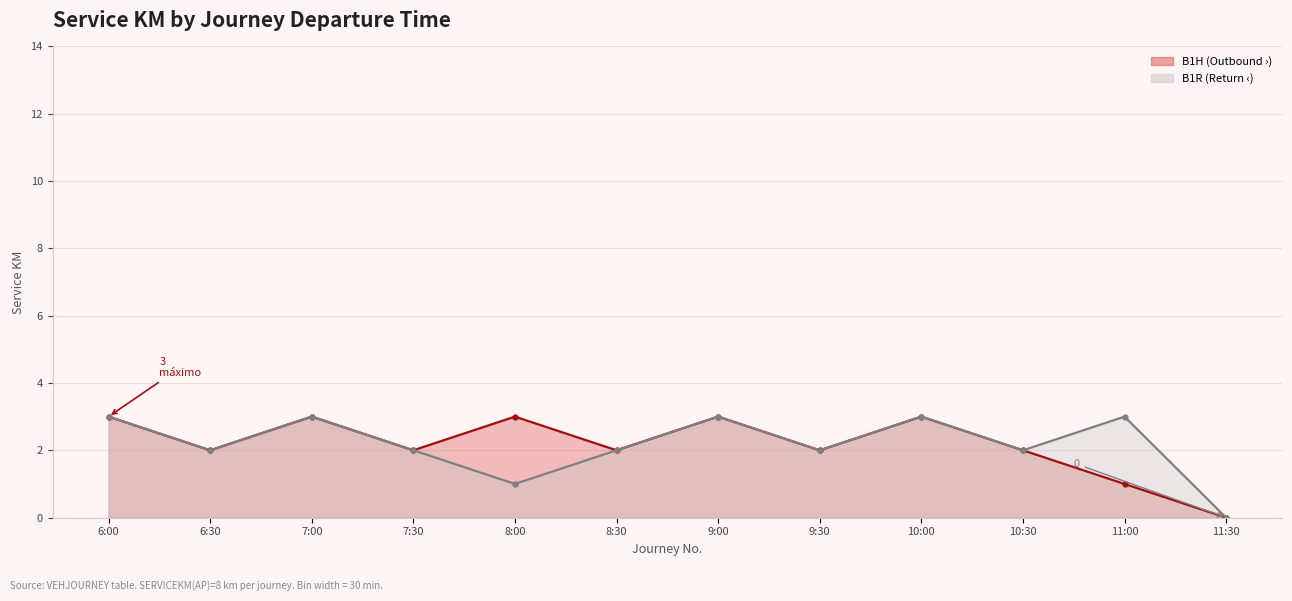

True or false: B1R line and B1H line intersect in this chart.

False